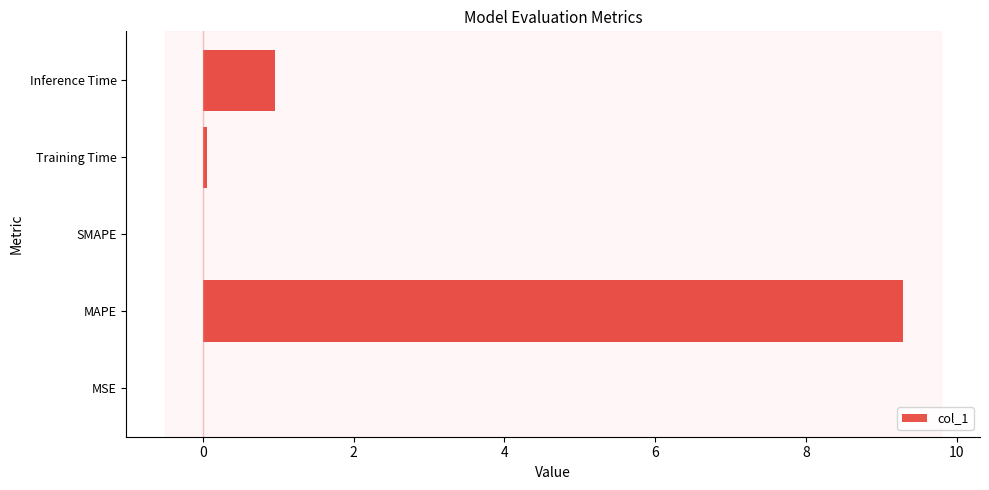

Does the chart contain stacked bars?

No